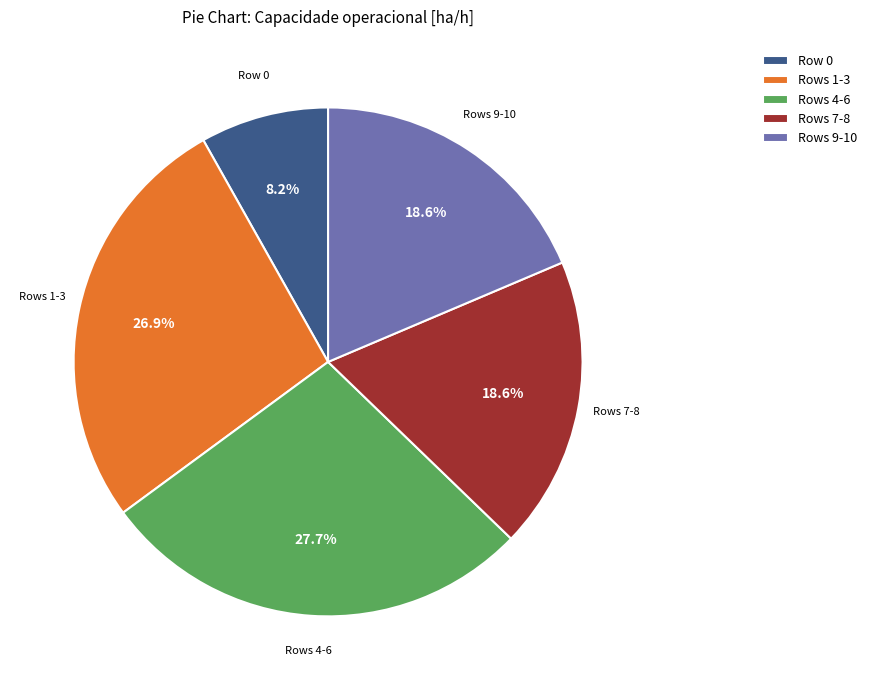

Do Row 0 and Rows 1-3 together represent more than half of the pie?

No